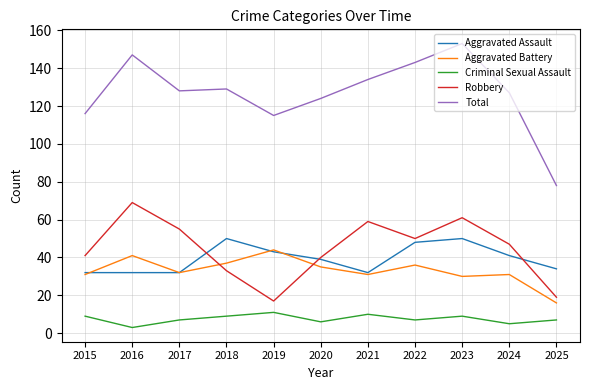

What is the spread (max minus min) of values at 2024?

122